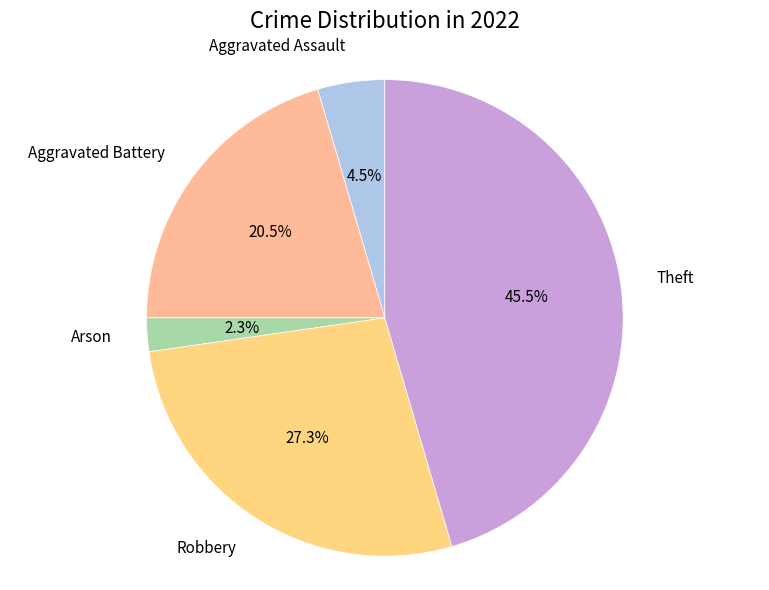

Does Arson account for over 50% of the chart?

No